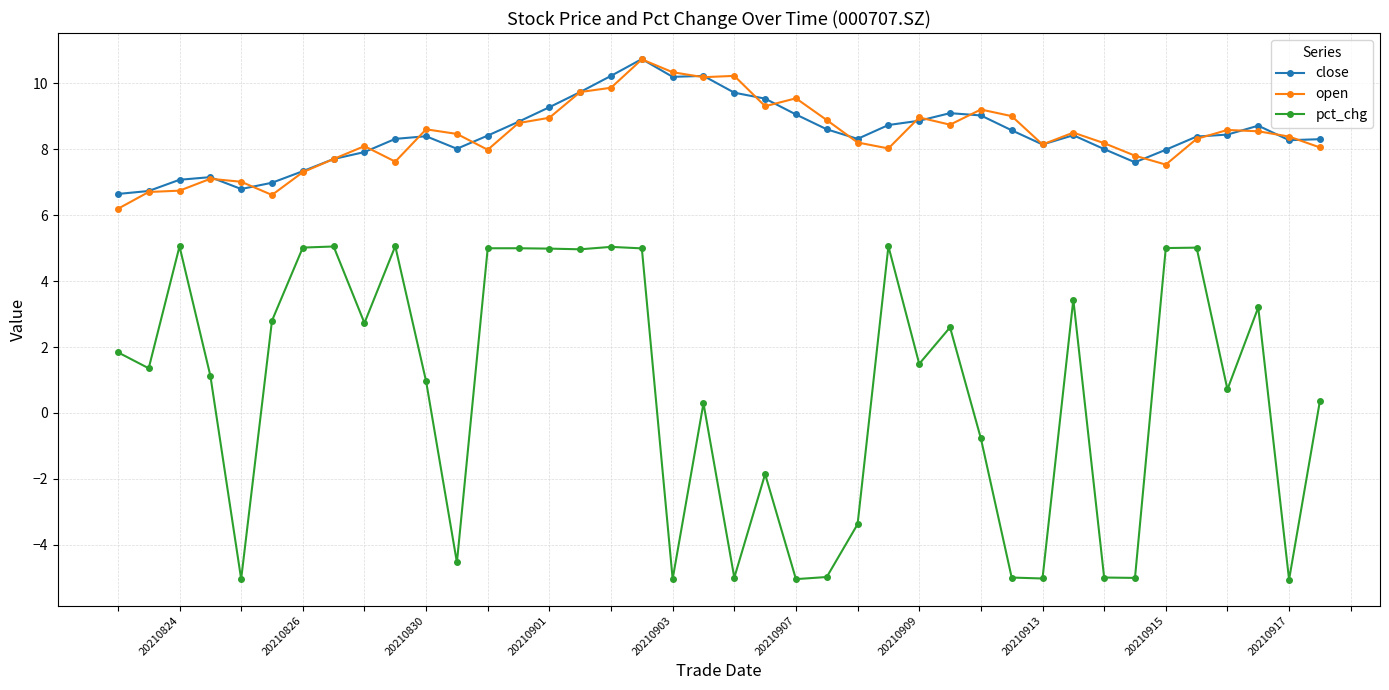

What is the lowest value of the pct_chg series?

-5.1